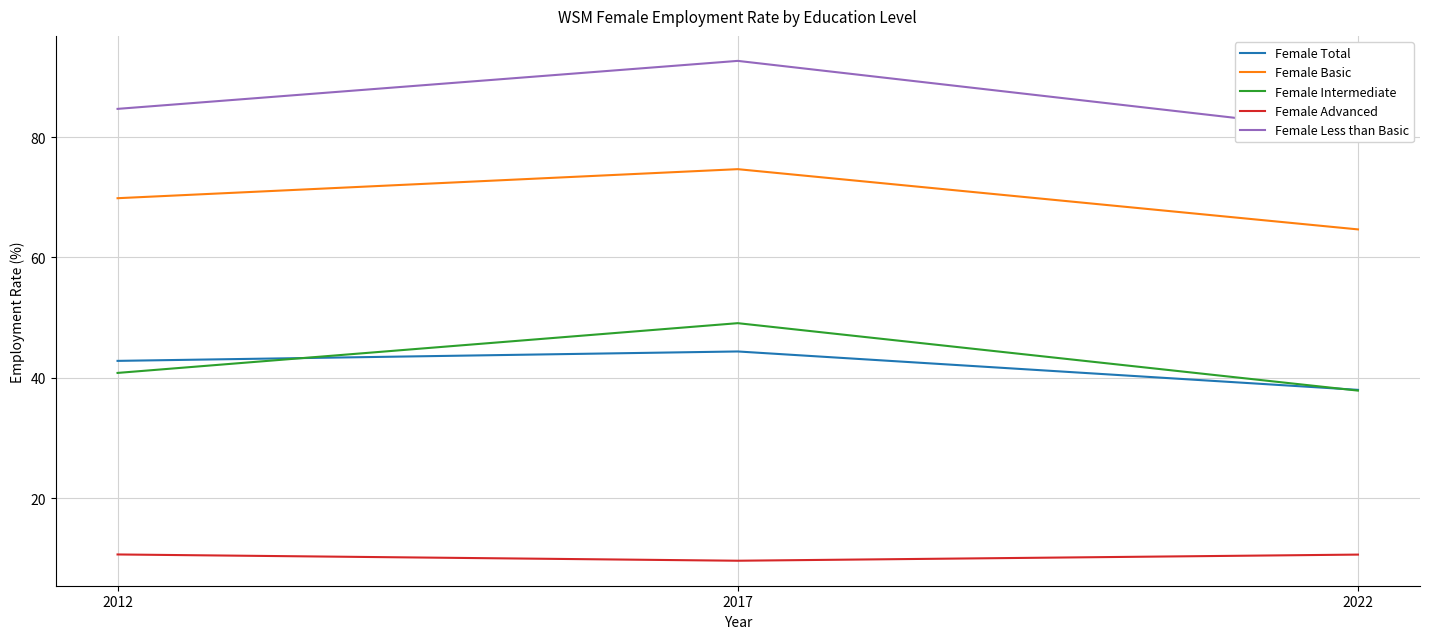

At how many categories does at least one series exceed 10?

3